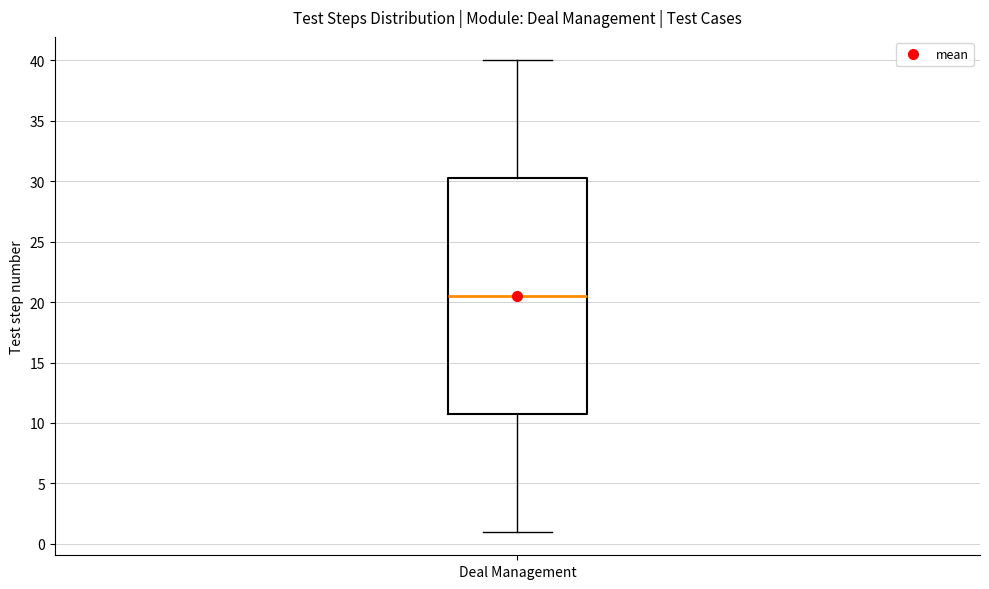

Read this box plot against the y-axis: the position of the median line, the range covered by the box, and the ends of both whiskers. The values are not printed on the chart, so give them approximately, as read against the axis.

median 20.5, box 11.0 to 30.5, whiskers 1.0 to 40.0